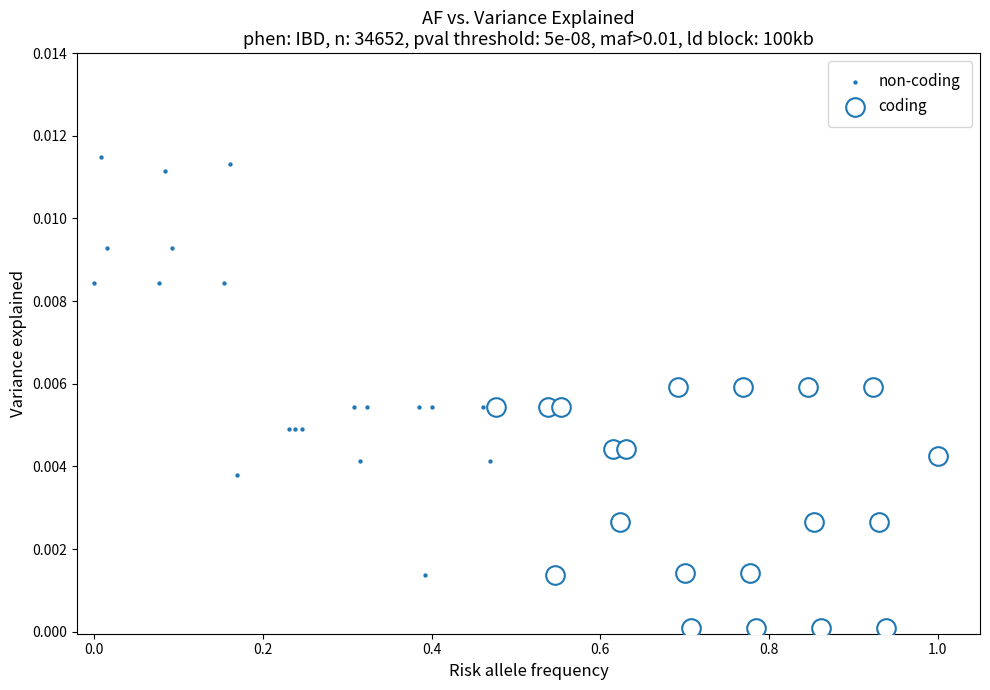

What are all the series names shown in the legend?

non-coding, coding